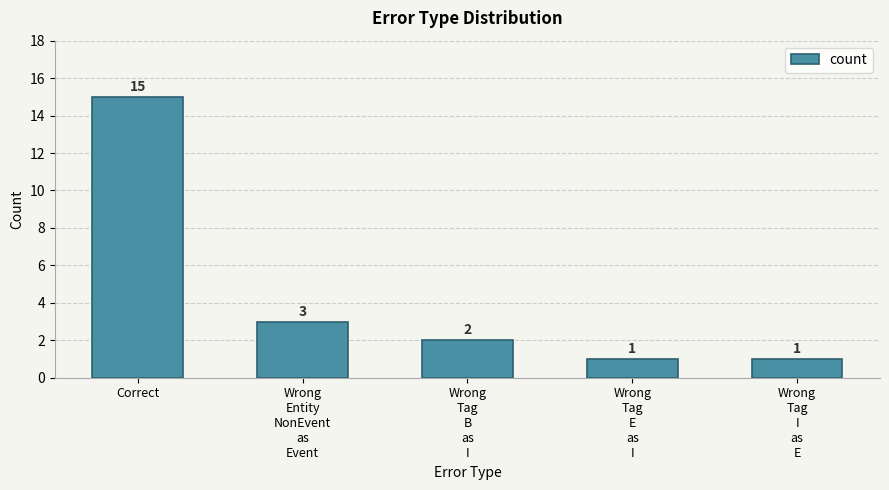

What is the label of the 2nd bar from the left?

Wrong
Entity
NonEvent
as
Event